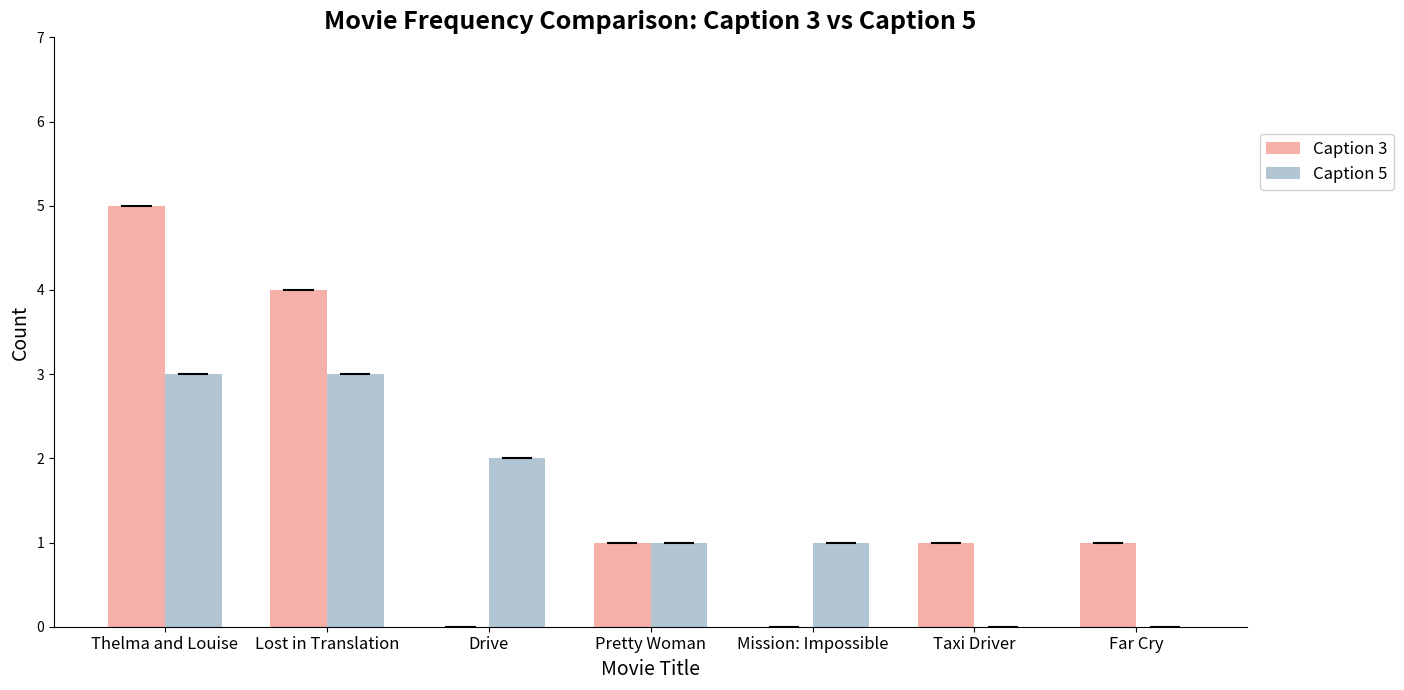

Reading right to left, extract all data points from this chart.

Caption 3: No Country for Old Men=0	Saving Private Ryan=1	Schindler's List=1	Drive=0	Pretty Woman=1	Lost in Translation=4	Thelma and Louise=5
Caption 5: No Country for Old Men=1	Saving Private Ryan=0	Schindler's List=0	Drive=2	Pretty Woman=1	Lost in Translation=3	Thelma and Louise=3